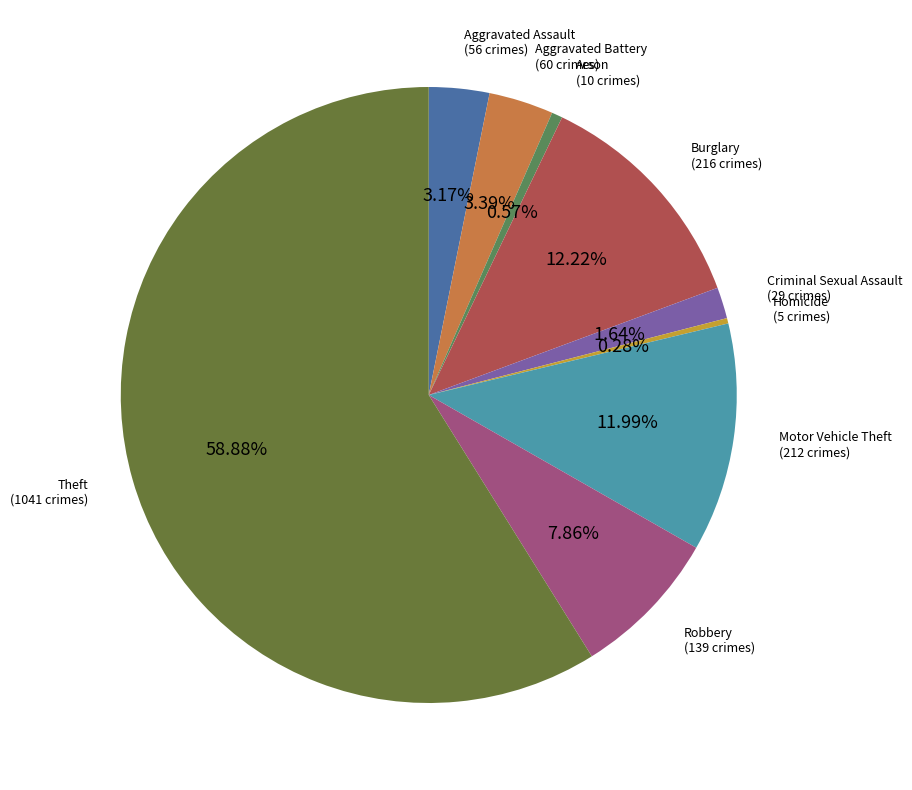

Is it true that Aggravated Assault is 3% of the pie?

True